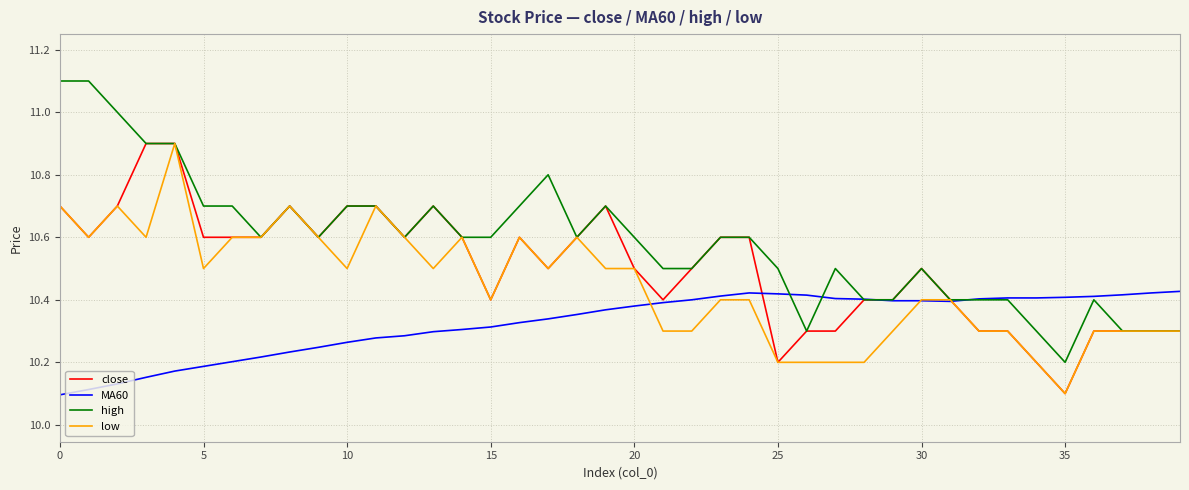

Which series has the largest range (max minus min)?

high